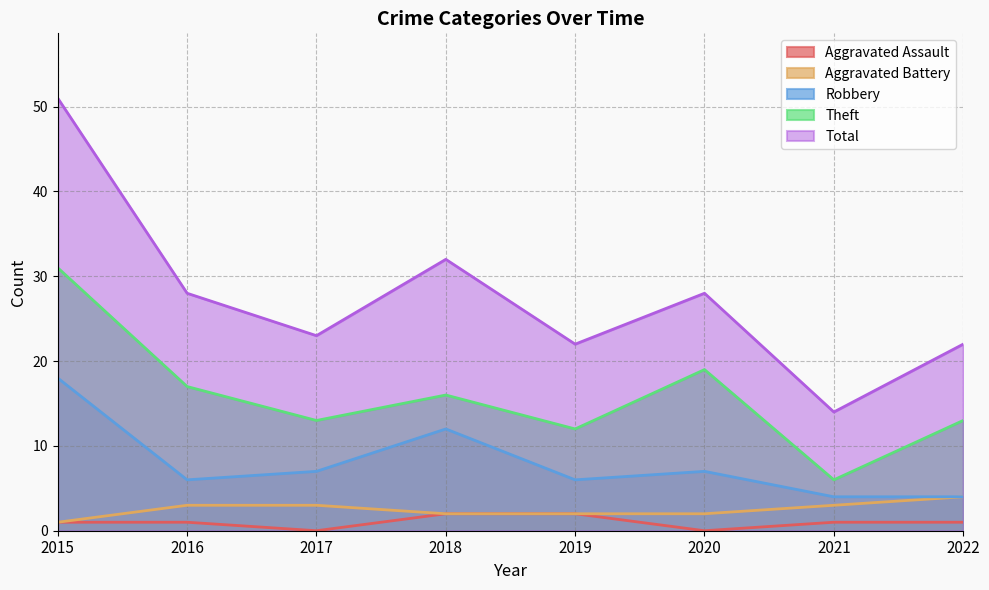

How many Aggravated Assault values are between 1 and 2?

6